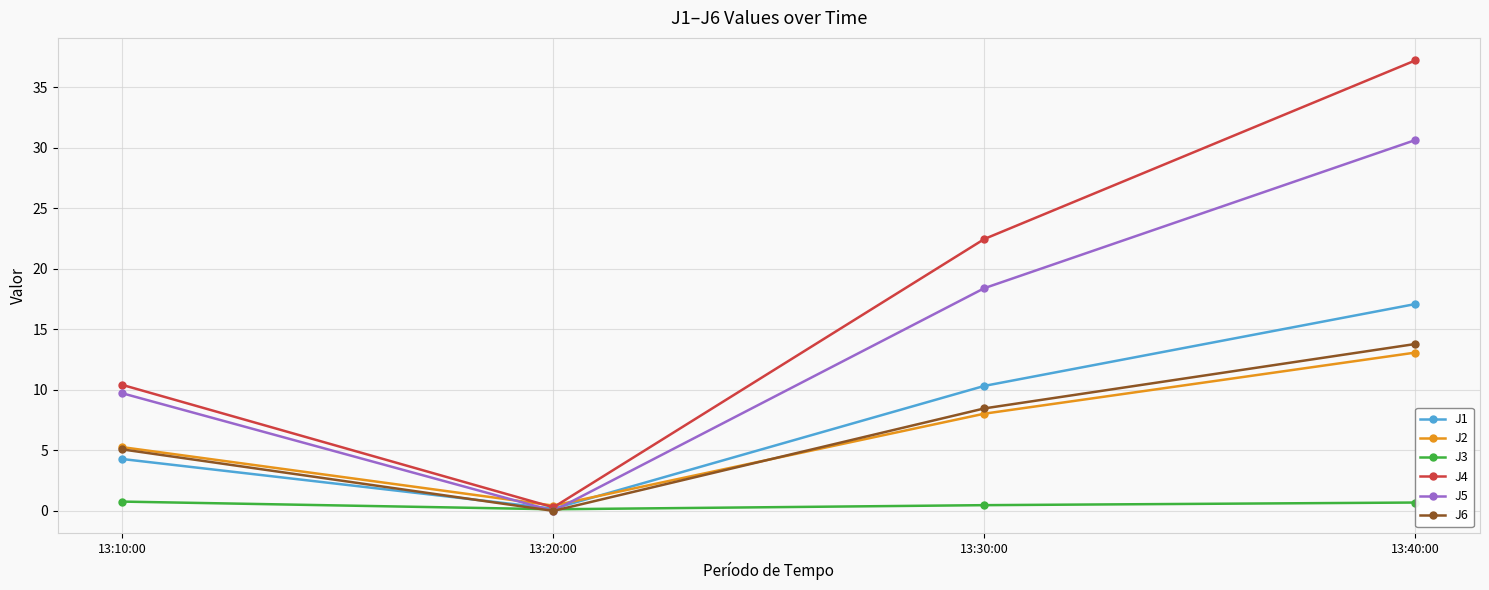

At which category does the chart reach its peak across all series?

13:40:00